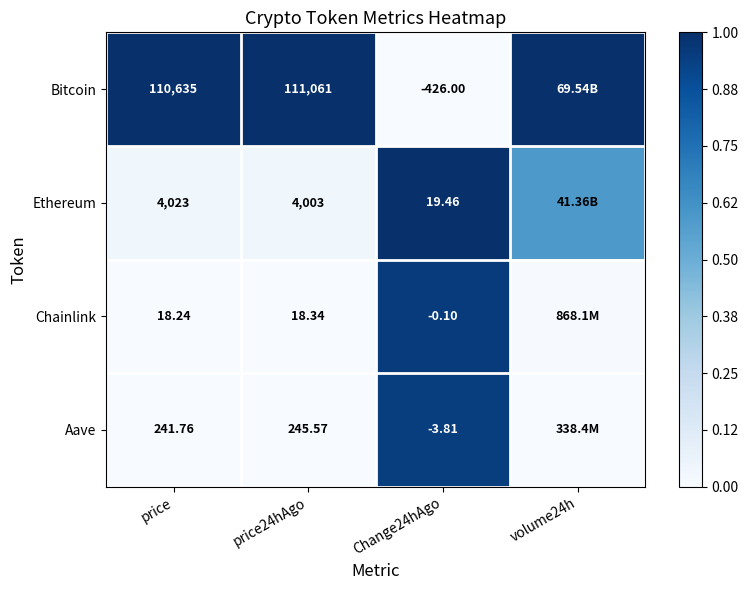

At which category does the chart reach its minimum across all series?

Change24hAgo